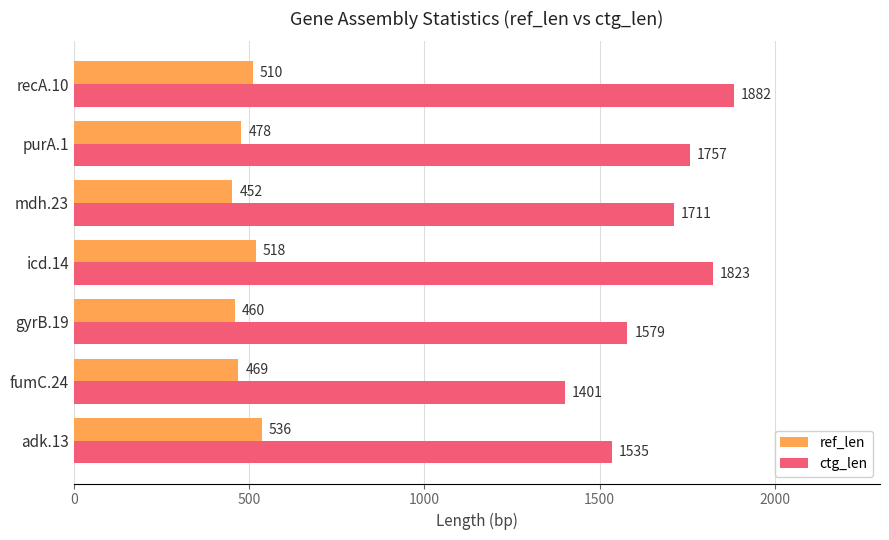

List the series in order of their overall mean, highest first.

ctg_len, ref_len